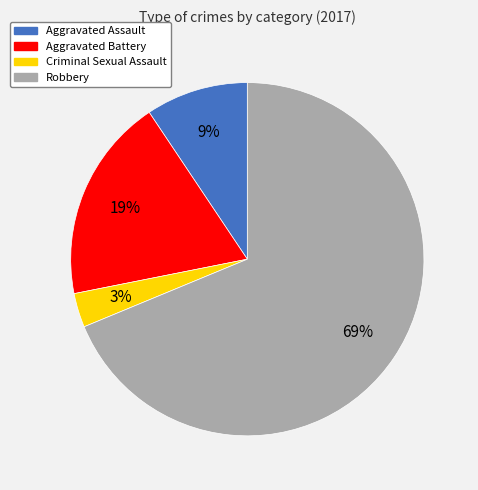

To the nearest percent, what portion does Aggravated Assault represent?

9%